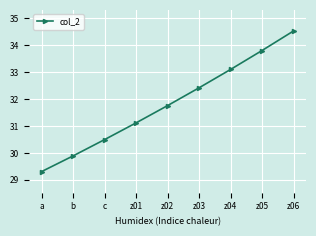

List the labels in order of value, largest first.

z06, z05, z04, z03, z02, z01, c, b, a